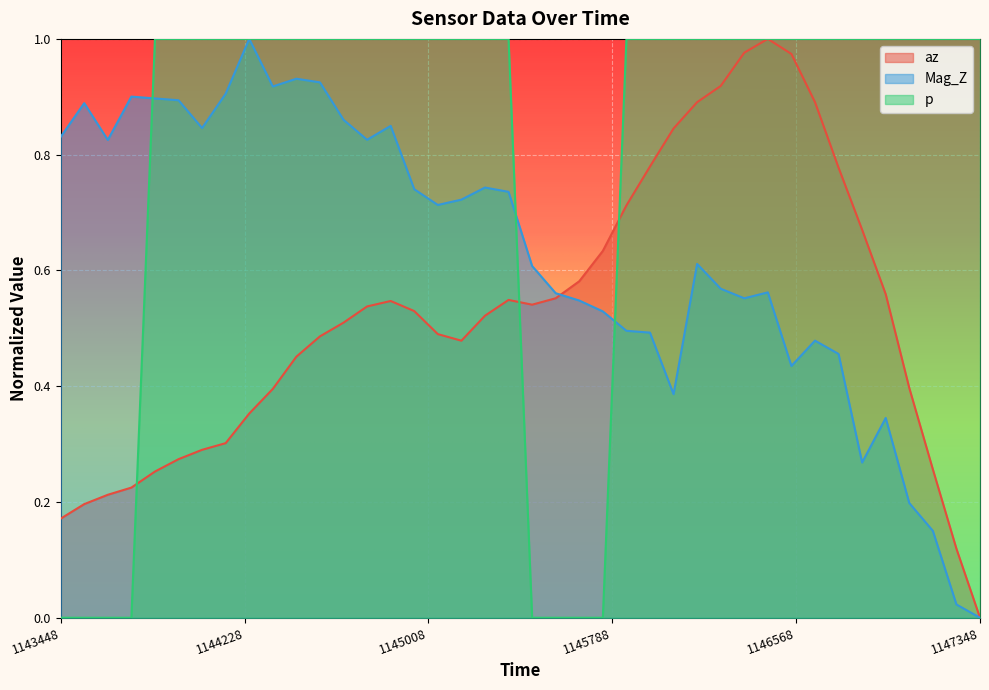

How many series are shown in this chart?

3